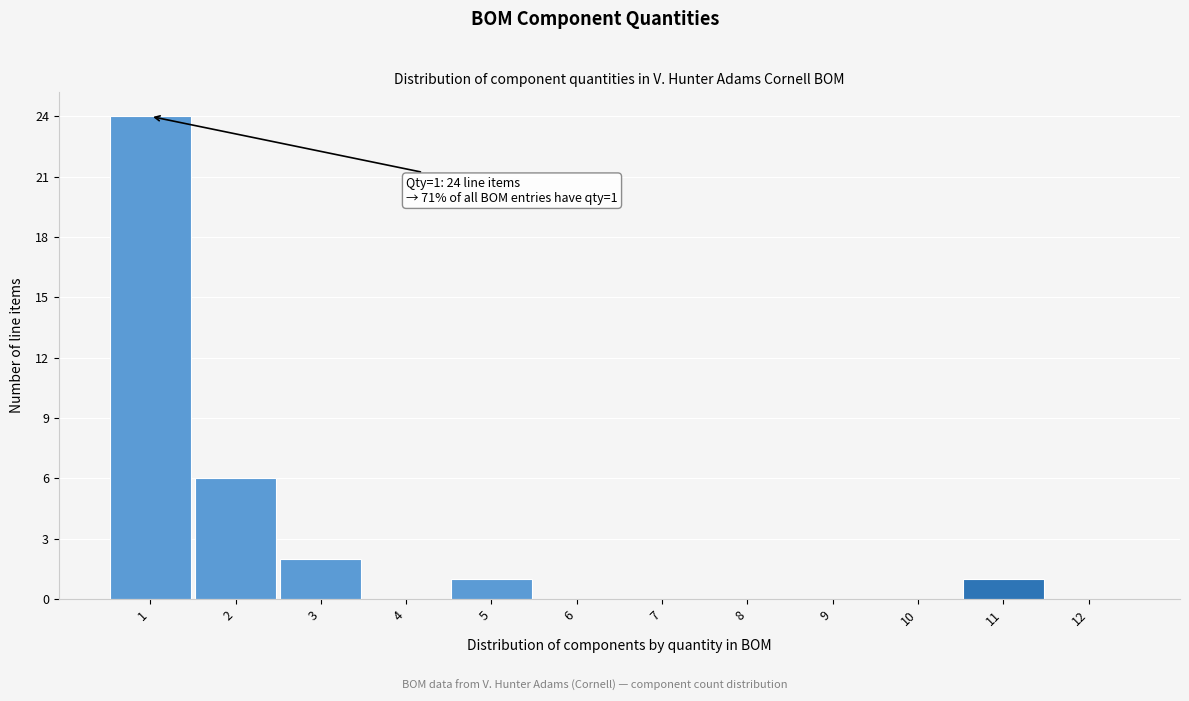

Reading right to left, what are all the values shown in this chart?

12=0	11=1	10=0	9=0	8=0	7=0	6=0	5=1	4=0	3=2	2=6	1=24